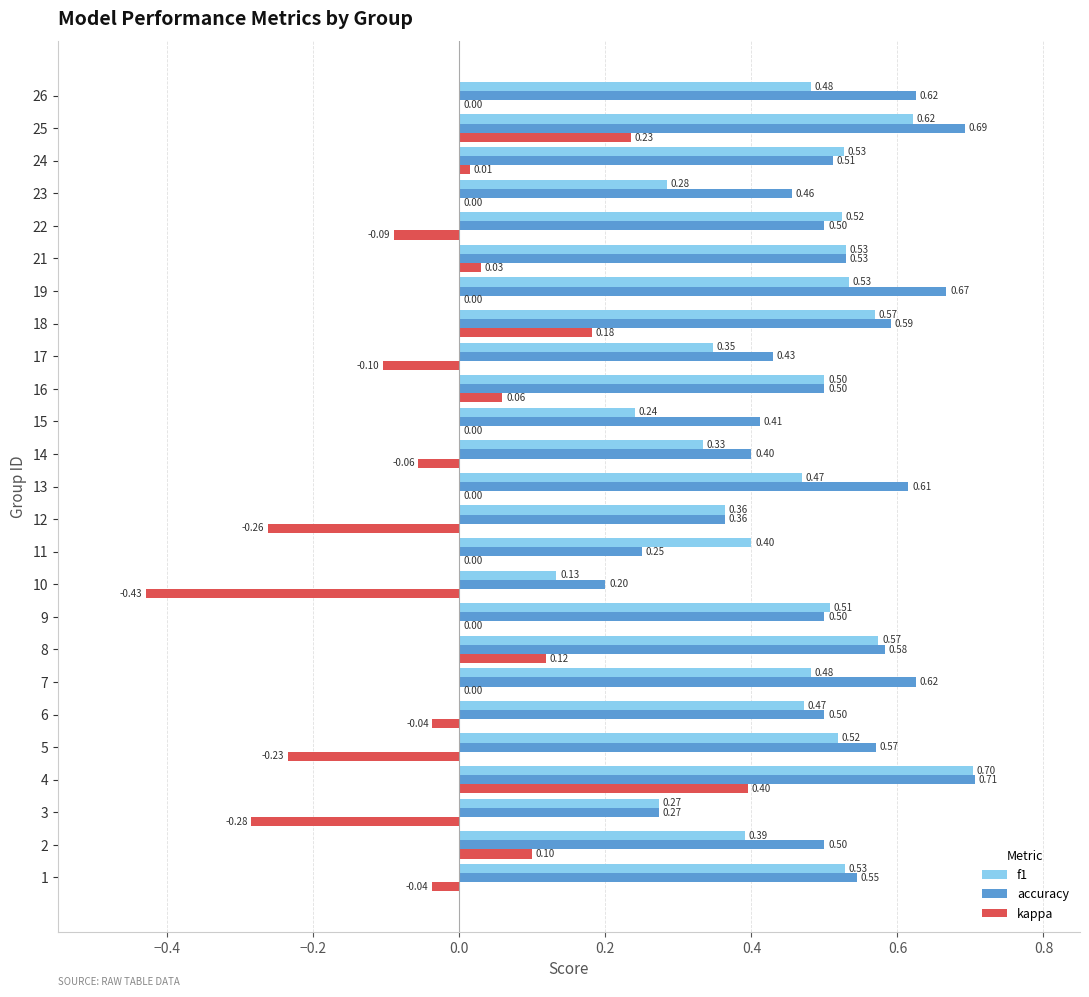

What is the average value of the f1 series?

0.5